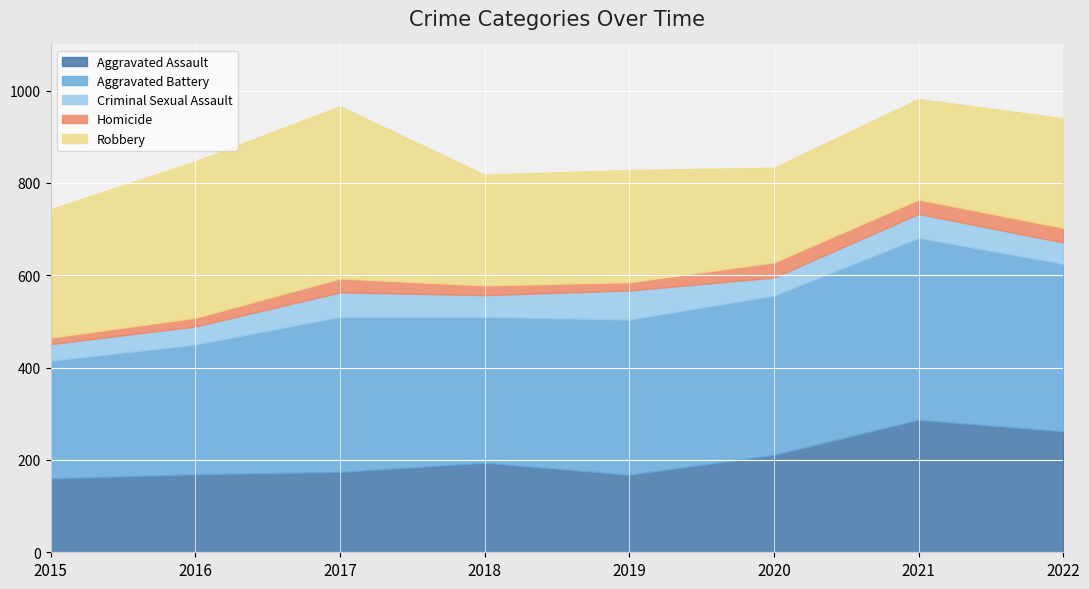

What are all the series names shown in the legend?

Aggravated Assault, Aggravated Battery, Criminal Sexual Assault, Homicide, Robbery